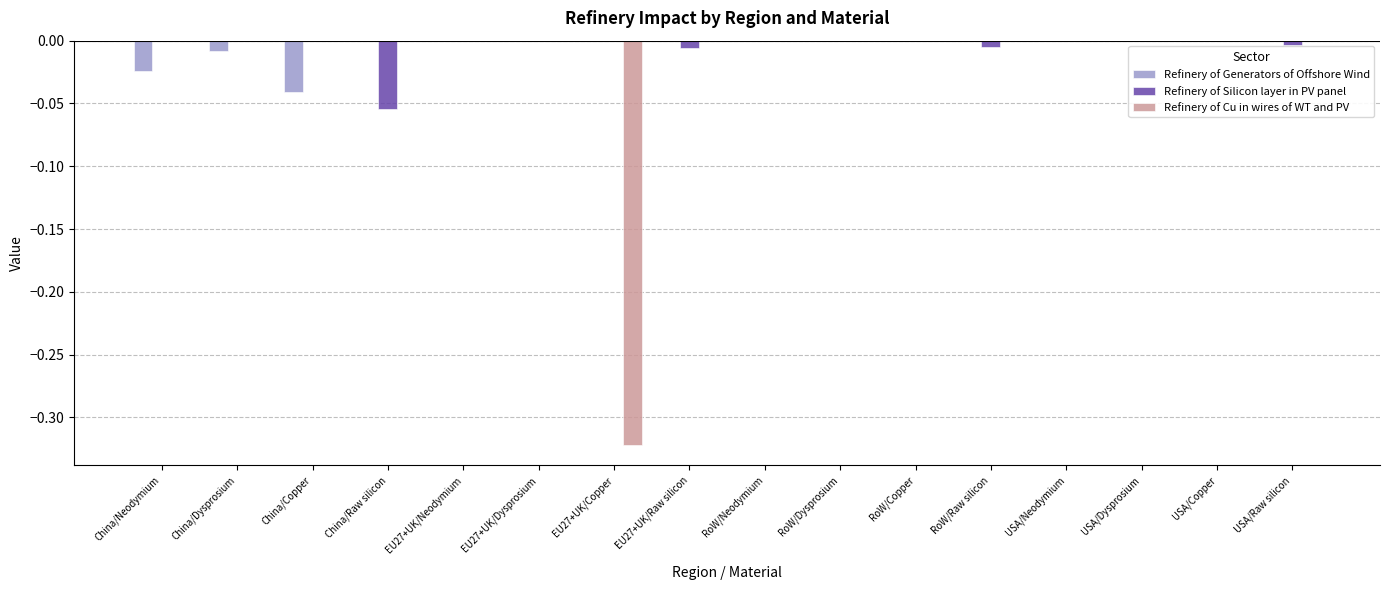

The value of Refinery of Silicon layer in PV panel at USA/Copper is 0.0. True or false?

True